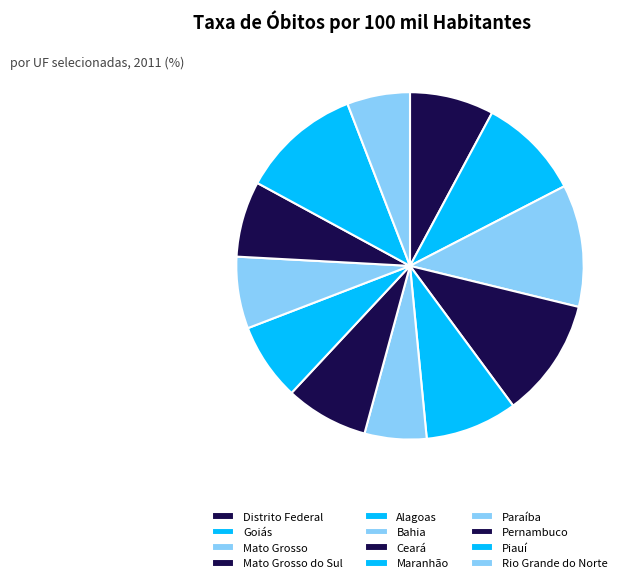

To the nearest percent, what is the difference between the largest and smallest slice percentages?

5%